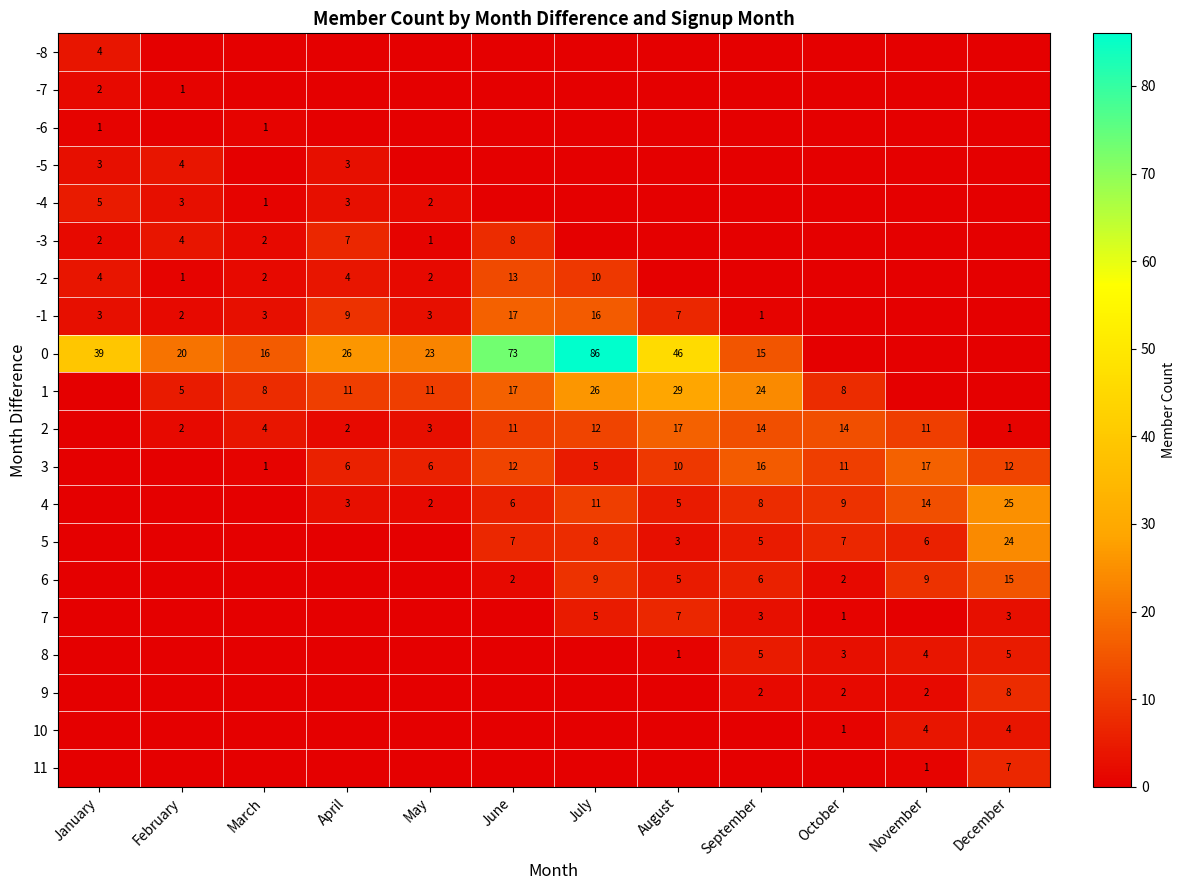

The -3 series shows 1 at March. True or false?

False